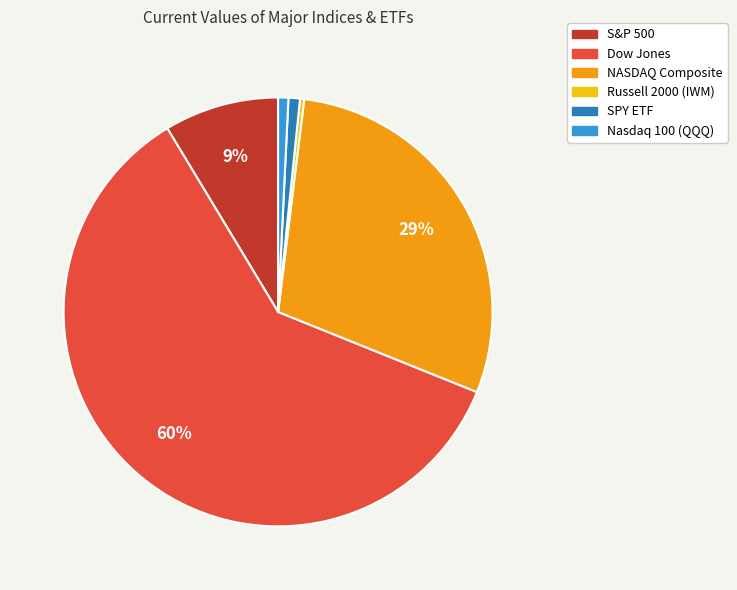

To the nearest percent, what is the difference between the largest and smallest slice percentages?

60%